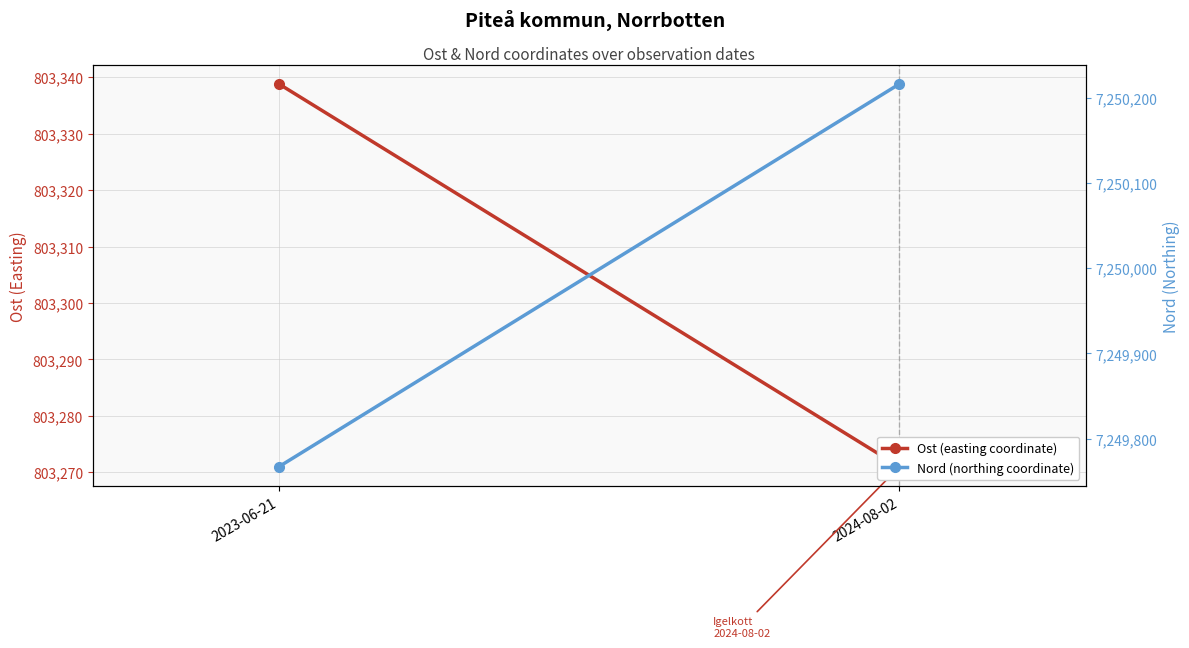

What are all the series names shown in the legend?

Ost (easting coordinate), Nord (northing coordinate)